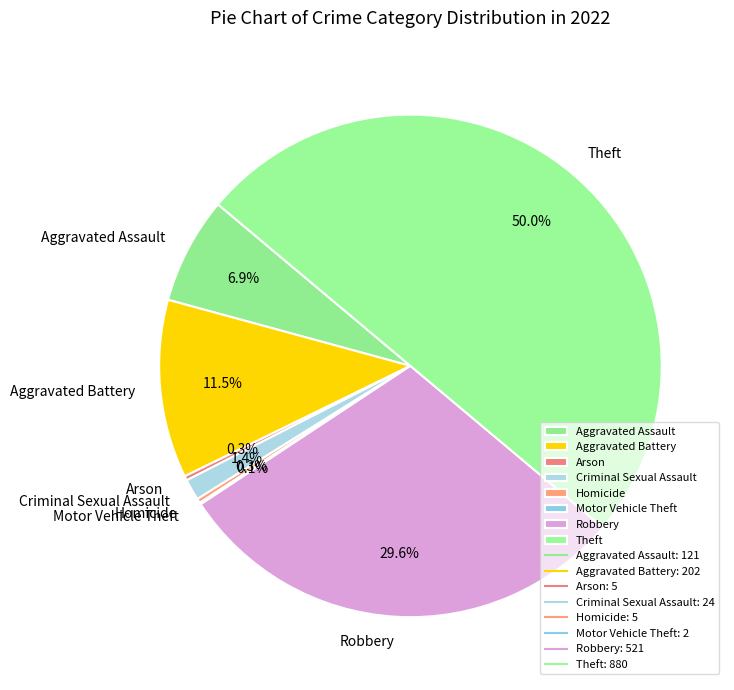

What portion of the pie excludes Aggravated Assault?

93.1%